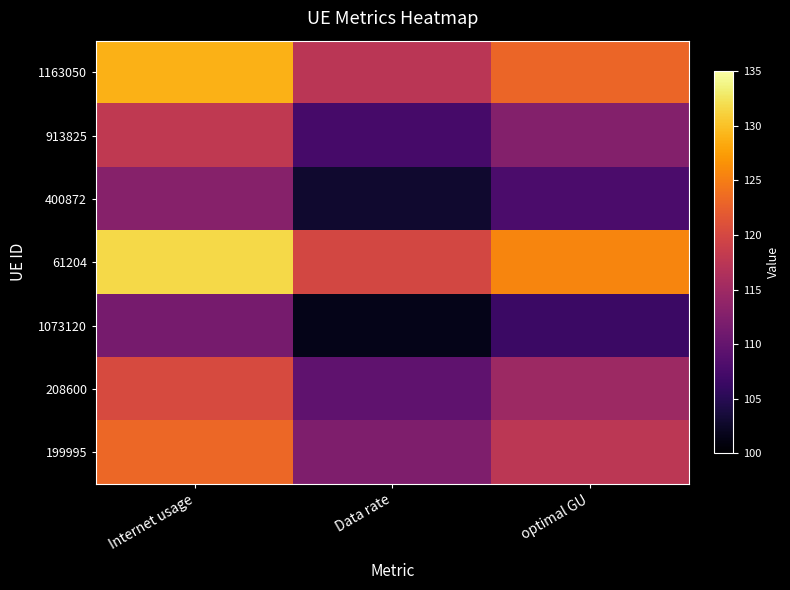

How many distinct data groups are displayed?

7